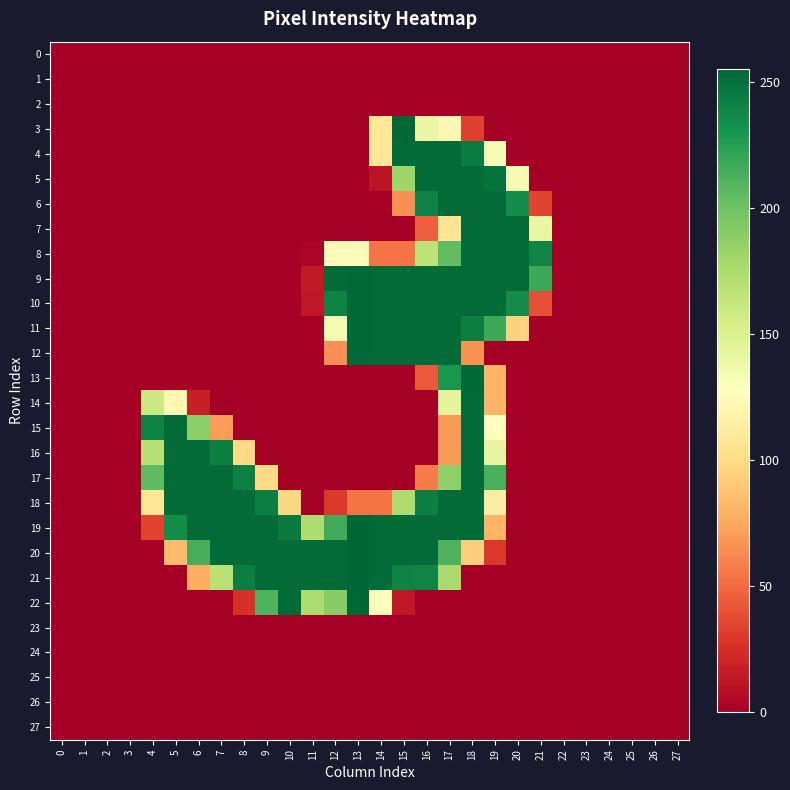

Reading right to left, what are all the values shown in this chart?

0: 27=0	26=0	25=0	24=0	23=0	22=0	21=0	20=0	19=0	18=0	17=0	16=0	15=0	14=0	13=0	12=0	11=0	10=0	9=0	8=0	7=0	6=0	5=0	4=0	3=0	2=0	1=0	0=0
1: 27=0	26=0	25=0	24=0	23=0	22=0	21=0	20=0	19=0	18=0	17=0	16=0	15=0	14=0	13=0	12=0	11=0	10=0	9=0	8=0	7=0	6=0	5=0	4=0	3=0	2=0	1=0	0=0
2: 27=0	26=0	25=0	24=0	23=0	22=0	21=0	20=0	19=0	18=0	17=0	16=0	15=0	14=0	13=0	12=0	11=0	10=0	9=0	8=0	7=0	6=0	5=0	4=0	3=0	2=0	1=0	0=0
3: 27=0	26=0	25=0	24=0	23=0	22=0	21=0	20=0	19=0	18=32	17=121	16=141	15=254	14=108	13=0	12=0	11=0	10=0	9=0	8=0	7=0	6=0	5=0	4=0	3=0	2=0	1=0	0=0
4: 27=0	26=0	25=0	24=0	23=0	22=0	21=0	20=0	19=132	18=244	17=253	16=253	15=253	14=108	13=0	12=0	11=0	10=0	9=0	8=0	7=0	6=0	5=0	4=0	3=0	2=0	1=0	0=0
5: 27=0	26=0	25=0	24=0	23=0	22=0	21=0	20=133	19=249	18=253	17=253	16=253	15=181	14=11	13=0	12=0	11=0	10=0	9=0	8=0	7=0	6=0	5=0	4=0	3=0	2=0	1=0	0=0
6: 27=0	26=0	25=0	24=0	23=0	22=0	21=34	20=235	19=253	18=253	17=253	16=241	15=65	14=0	13=0	12=0	11=0	10=0	9=0	8=0	7=0	6=0	5=0	4=0	3=0	2=0	1=0	0=0
7: 27=0	26=0	25=0	24=0	23=0	22=0	21=141	20=253	19=253	18=253	17=106	16=45	15=0	14=0	13=0	12=0	11=0	10=0	9=0	8=0	7=0	6=0	5=0	4=0	3=0	2=0	1=0	0=0
8: 27=0	26=0	25=0	24=0	23=0	22=0	21=240	20=253	19=253	18=253	17=205	16=167	15=54	14=54	13=125	12=125	11=3	10=0	9=0	8=0	7=0	6=0	5=0	4=0	3=0	2=0	1=0	0=0
9: 27=0	26=0	25=0	24=0	23=0	22=0	21=218	20=253	19=253	18=253	17=253	16=253	15=253	14=253	13=254	12=253	11=14	10=0	9=0	8=0	7=0	6=0	5=0	4=0	3=0	2=0	1=0	0=0
10: 27=0	26=0	25=0	24=0	23=0	22=0	21=39	20=236	19=253	18=253	17=253	16=253	15=253	14=253	13=254	12=241	11=13	10=0	9=0	8=0	7=0	6=0	5=0	4=0	3=0	2=0	1=0	0=0
11: 27=0	26=0	25=0	24=0	23=0	22=0	21=0	20=95	19=218	18=243	17=253	16=253	15=253	14=253	13=254	12=134	11=0	10=0	9=0	8=0	7=0	6=0	5=0	4=0	3=0	2=0	1=0	0=0
12: 27=0	26=0	25=0	24=0	23=0	22=0	21=0	20=0	19=0	18=66	17=253	16=253	15=253	14=253	13=254	12=64	11=0	10=0	9=0	8=0	7=0	6=0	5=0	4=0	3=0	2=0	1=0	0=0
13: 27=0	26=0	25=0	24=0	23=0	22=0	21=0	20=0	19=80	18=254	17=230	16=43	15=0	14=0	13=0	12=0	11=0	10=0	9=0	8=0	7=0	6=0	5=0	4=0	3=0	2=0	1=0	0=0
14: 27=0	26=0	25=0	24=0	23=0	22=0	21=0	20=0	19=80	18=253	17=144	16=0	15=0	14=0	13=0	12=0	11=0	10=0	9=0	8=0	7=0	6=17	5=121	4=159	3=0	2=0	1=0	0=0
15: 27=0	26=0	25=0	24=0	23=0	22=0	21=0	20=0	19=128	18=253	17=68	16=0	15=0	14=0	13=0	12=0	11=0	10=0	9=0	8=0	7=70	6=189	5=253	4=241	3=0	2=0	1=0	0=0
16: 27=0	26=0	25=0	24=0	23=0	22=0	21=0	20=0	19=142	18=253	17=68	16=0	15=0	14=0	13=0	12=0	11=0	10=0	9=0	8=99	7=243	6=253	5=253	4=170	3=0	2=0	1=0	0=0
17: 27=0	26=0	25=0	24=0	23=0	22=0	21=0	20=0	19=213	18=253	17=187	16=57	15=0	14=0	13=0	12=0	11=0	10=0	9=99	8=242	7=253	6=253	5=253	4=206	3=0	2=0	1=0	0=0
18: 27=0	26=0	25=0	24=0	23=0	22=0	21=0	20=0	19=114	18=253	17=253	16=243	15=174	14=54	13=54	12=29	11=0	10=98	9=243	8=253	7=253	6=253	5=253	4=108	3=0	2=0	1=0	0=0
19: 27=0	26=0	25=0	24=0	23=0	22=0	21=0	20=0	19=80	18=253	17=253	16=253	15=253	14=253	13=255	12=216	11=174	10=245	9=253	8=253	7=253	6=253	5=236	4=34	3=0	2=0	1=0	0=0
20: 27=0	26=0	25=0	24=0	23=0	22=0	21=0	20=0	19=29	18=93	17=211	16=253	15=253	14=253	13=255	12=253	11=253	10=253	9=253	8=253	7=253	6=214	5=84	4=0	3=0	2=0	1=0	0=0
21: 27=0	26=0	25=0	24=0	23=0	22=0	21=0	20=0	19=0	18=0	17=176	16=240	15=241	14=253	13=255	12=253	11=253	10=253	9=253	8=243	7=169	6=77	5=0	4=0	3=0	2=0	1=0	0=0
22: 27=0	26=0	25=0	24=0	23=0	22=0	21=0	20=0	19=0	18=0	17=0	16=0	15=13	14=126	13=255	12=190	11=175	10=253	9=211	8=26	7=0	6=0	5=0	4=0	3=0	2=0	1=0	0=0
23: 27=0	26=0	25=0	24=0	23=0	22=0	21=0	20=0	19=0	18=0	17=0	16=0	15=0	14=0	13=0	12=0	11=0	10=0	9=0	8=0	7=0	6=0	5=0	4=0	3=0	2=0	1=0	0=0
24: 27=0	26=0	25=0	24=0	23=0	22=0	21=0	20=0	19=0	18=0	17=0	16=0	15=0	14=0	13=0	12=0	11=0	10=0	9=0	8=0	7=0	6=0	5=0	4=0	3=0	2=0	1=0	0=0
25: 27=0	26=0	25=0	24=0	23=0	22=0	21=0	20=0	19=0	18=0	17=0	16=0	15=0	14=0	13=0	12=0	11=0	10=0	9=0	8=0	7=0	6=0	5=0	4=0	3=0	2=0	1=0	0=0
26: 27=0	26=0	25=0	24=0	23=0	22=0	21=0	20=0	19=0	18=0	17=0	16=0	15=0	14=0	13=0	12=0	11=0	10=0	9=0	8=0	7=0	6=0	5=0	4=0	3=0	2=0	1=0	0=0
27: 27=0	26=0	25=0	24=0	23=0	22=0	21=0	20=0	19=0	18=0	17=0	16=0	15=0	14=0	13=0	12=0	11=0	10=0	9=0	8=0	7=0	6=0	5=0	4=0	3=0	2=0	1=0	0=0